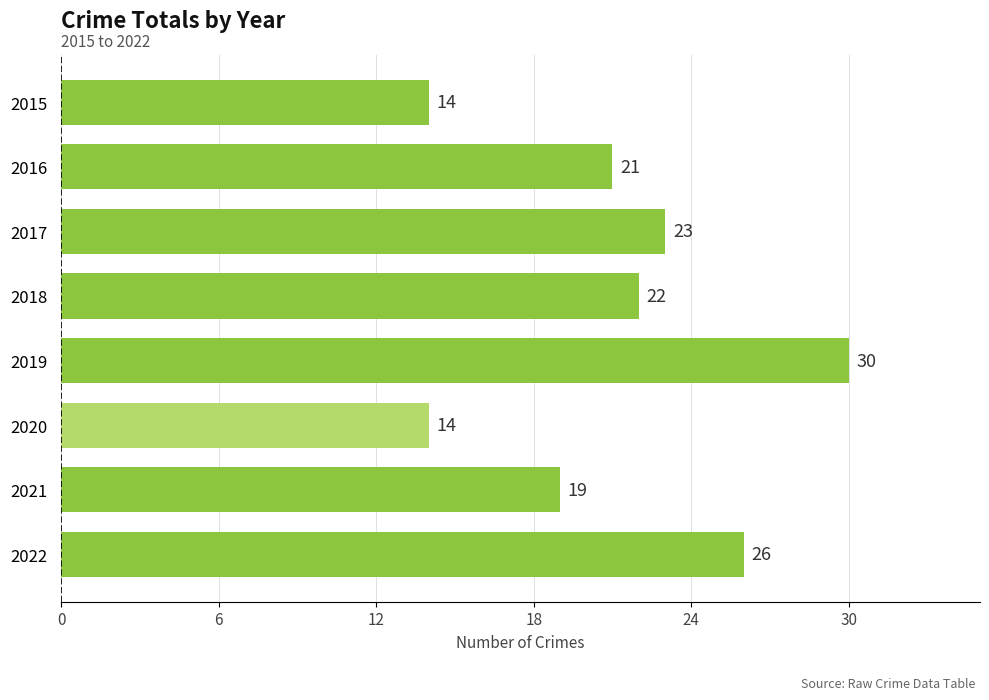

Reading top to bottom, list all the values displayed in this chart.

14	21	23	22	30	14	19	26